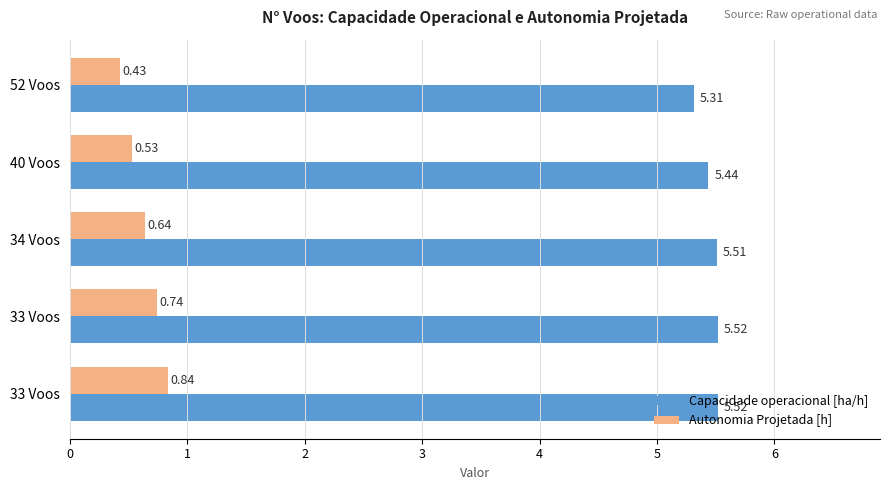

What are all the series names shown in the legend?

Capacidade operacional [ha/h], Autonomia Projetada [h]